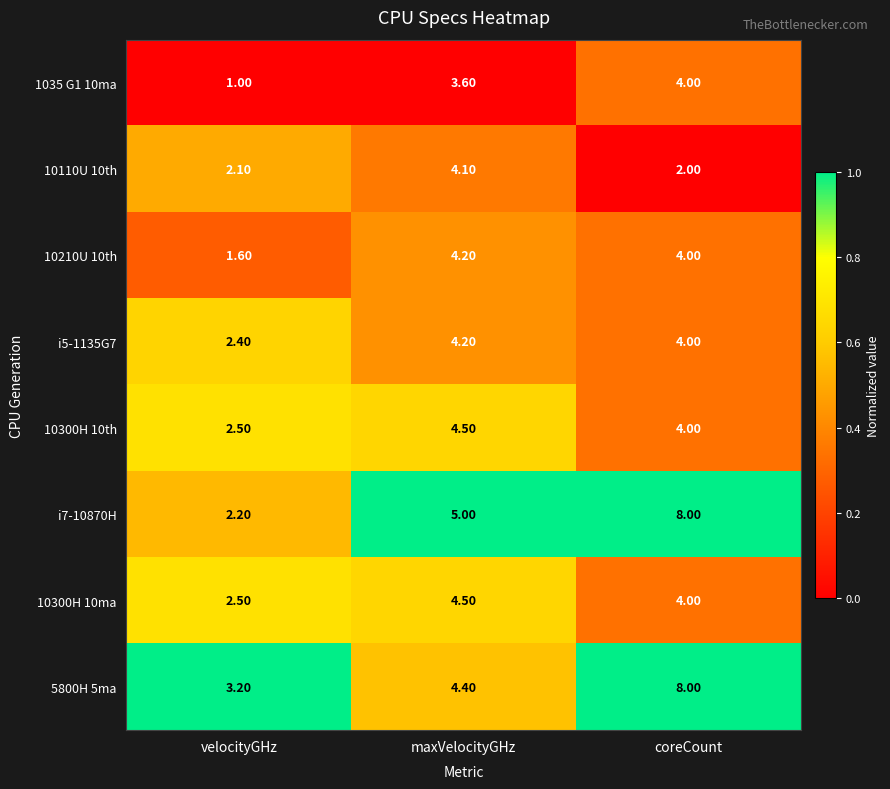

What is the difference between the highest and lowest values at coreCount?

6.0